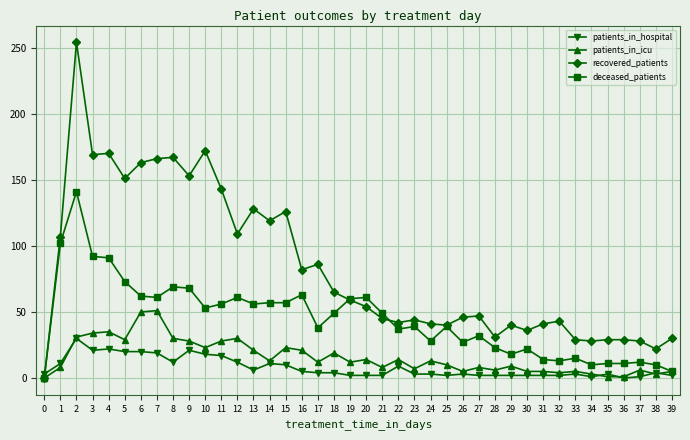

Rank the series by their maximum value, from highest to lowest.

recovered_patients, deceased_patients, patients_in_icu, patients_in_hospital